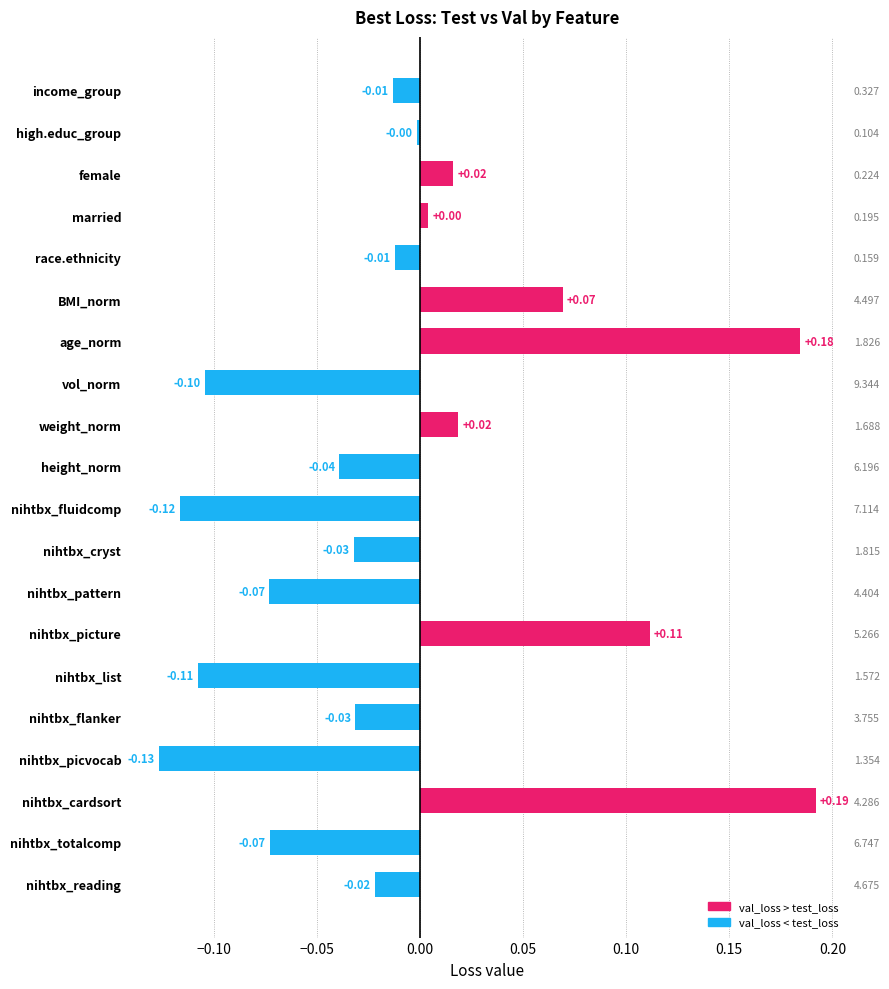

How many bars are there in total?

20